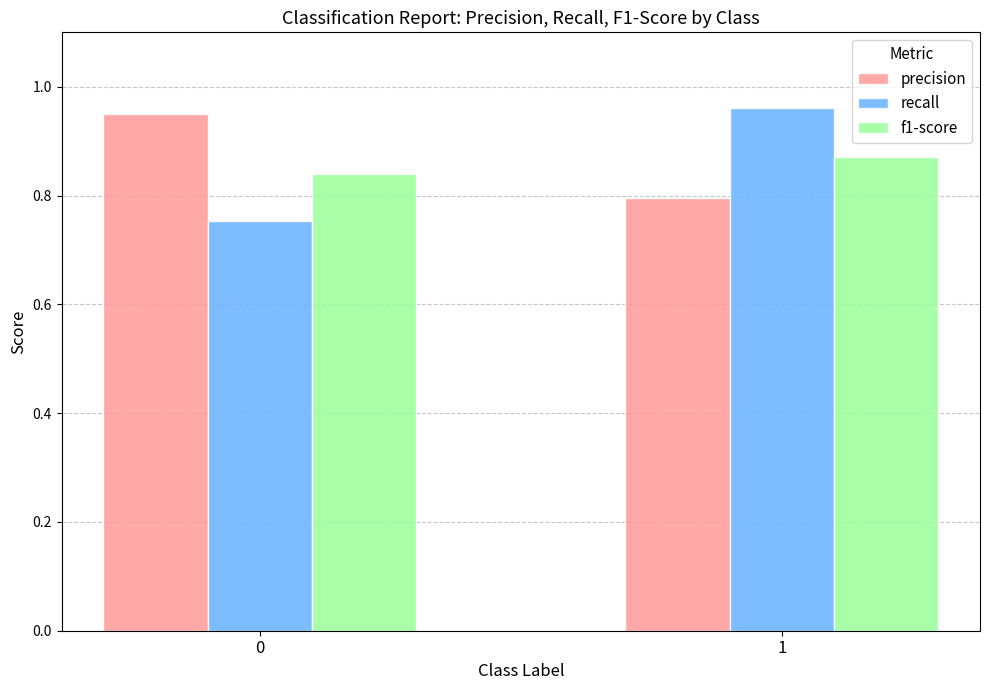

Is it true that f1-score equals 0.8 at 0?

True